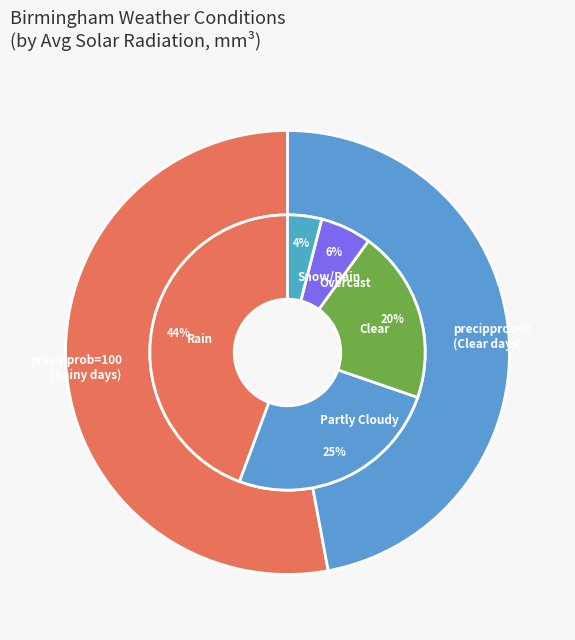

Approximately how many times larger is the value at Clear compared to Snow, Rain?

5.1